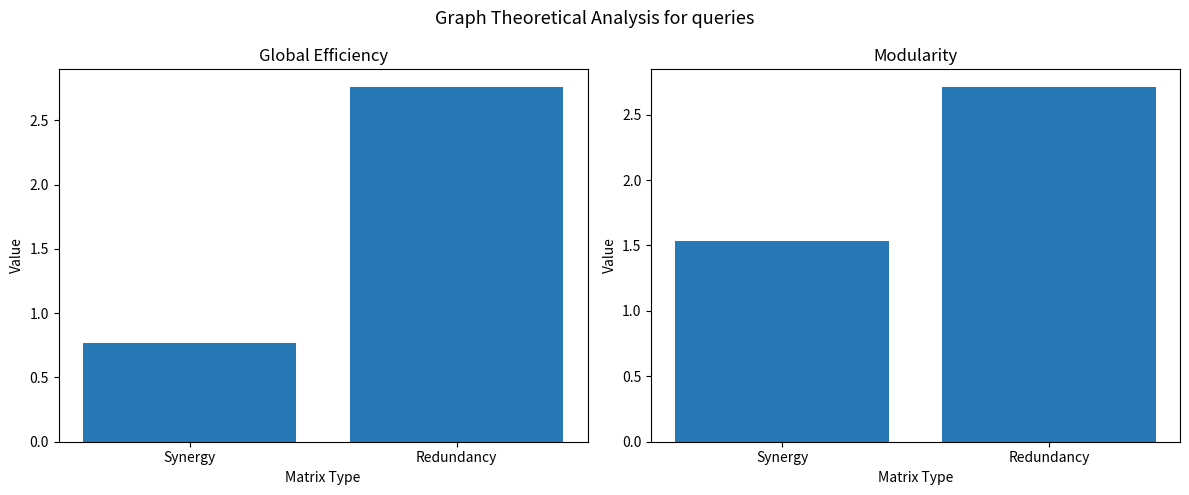

Does the chart contain any negative values?

No